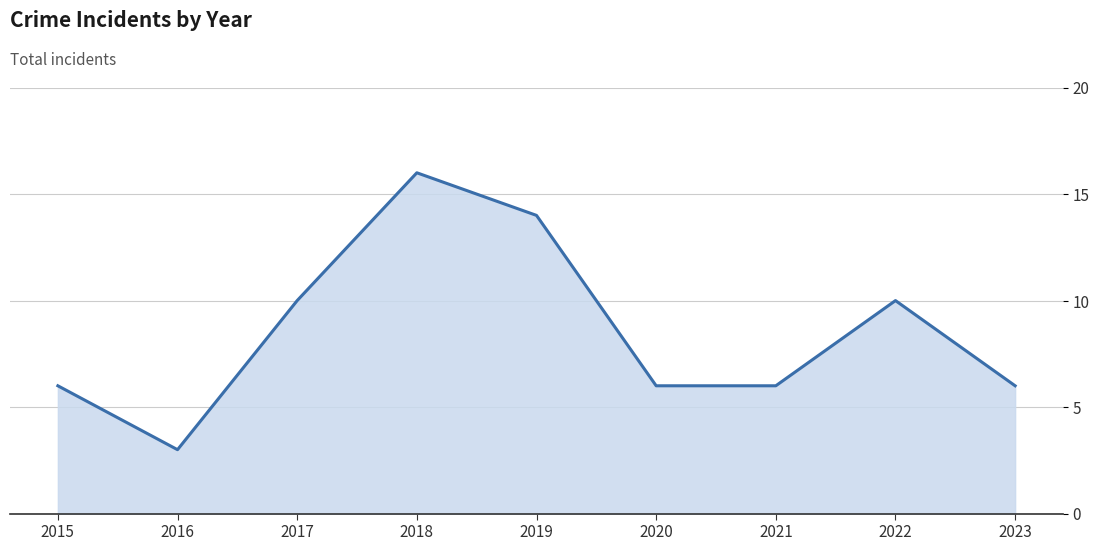

What is the average value?

9